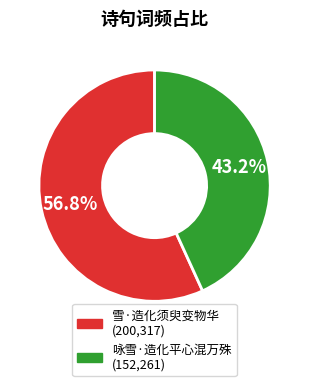

Which has a higher value, 雪·造化须臾变物华 or 咏雪·造化平心混万殊?

雪·造化须臾变物华